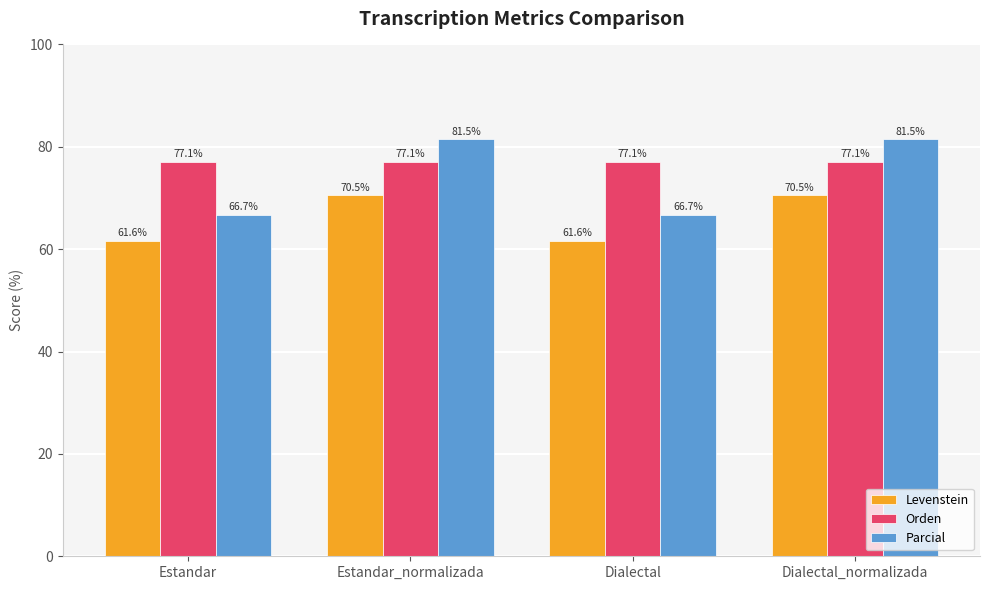

What is the label of the 3rd bar from the right?

Estandar_normalizada